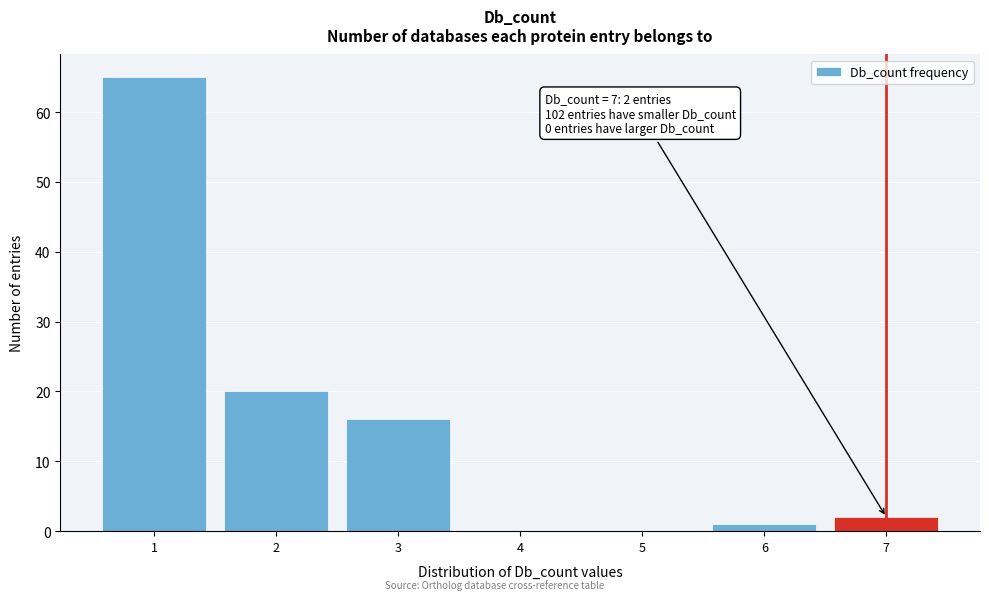

Reading left to right, extract all data points from this chart.

1=65	2=20	3=16	4=0	5=0	6=1	7=2